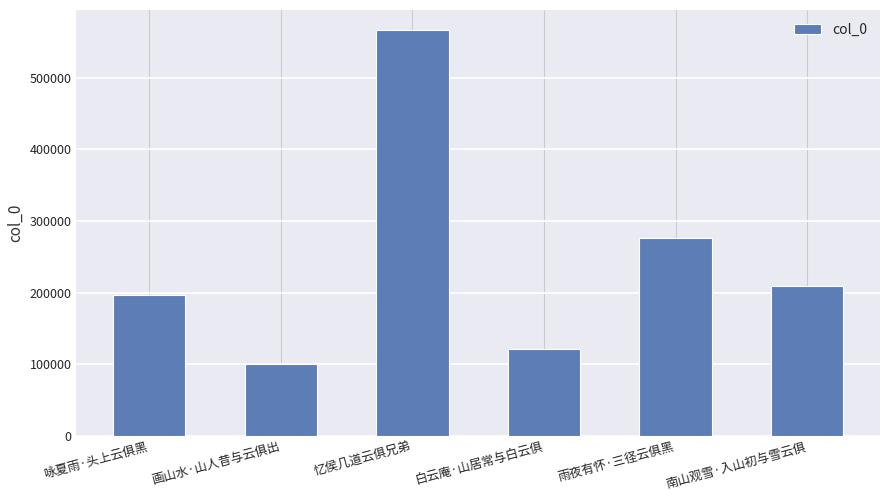

Are the bars horizontal?

No